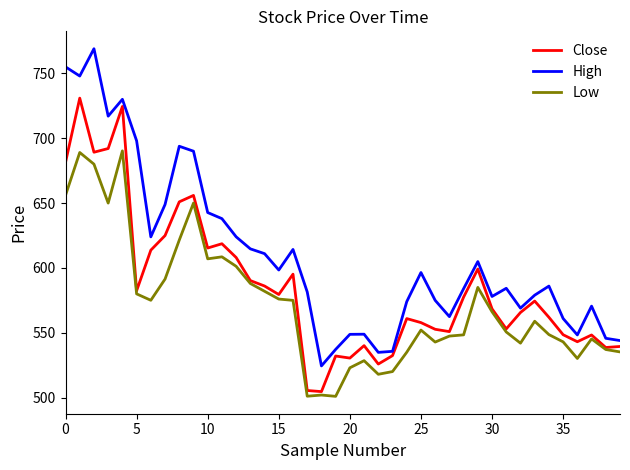

Does the chart have visible grid lines?

No